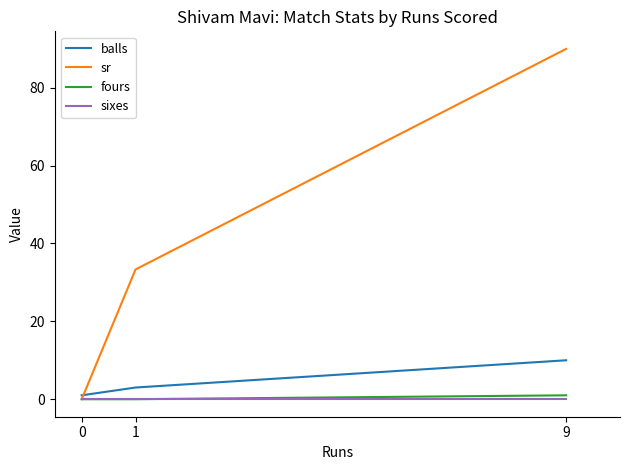

Reading left to right, transcribe all the data shown in this chart.

balls: 0=1.0	1=3.0	9=10.0
sr: 0=0.0	1=33.3	9=90.0
fours: 0=0.0	1=0.0	9=1.0
sixes: 0=0.0	1=0.0	9=0.0